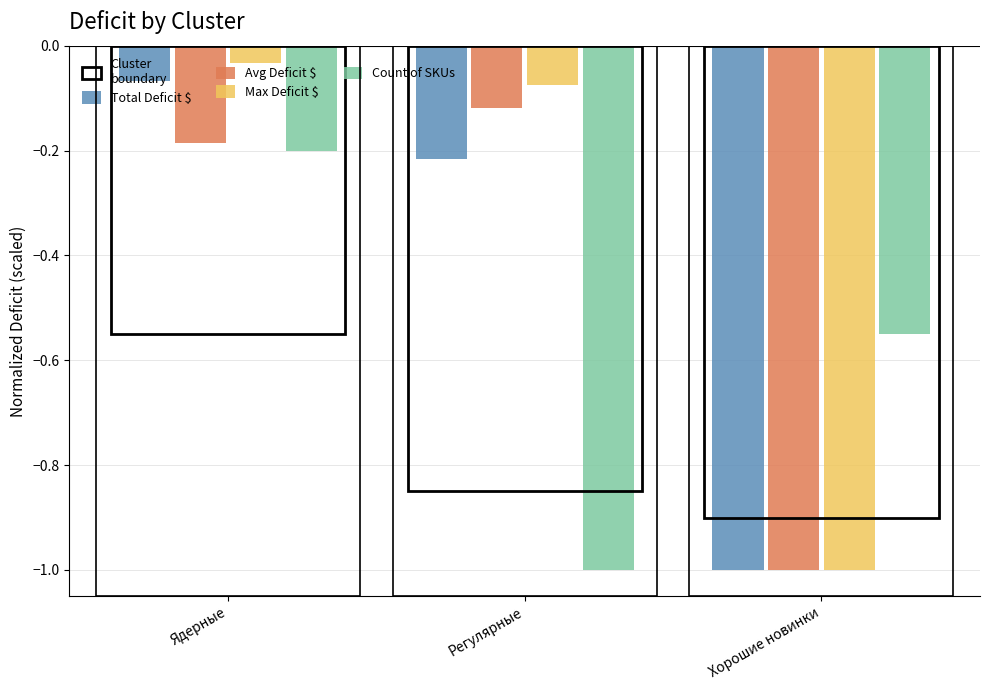

What is the approximate value of Avg Deficit $ at Хорошие новинки?

-1.0